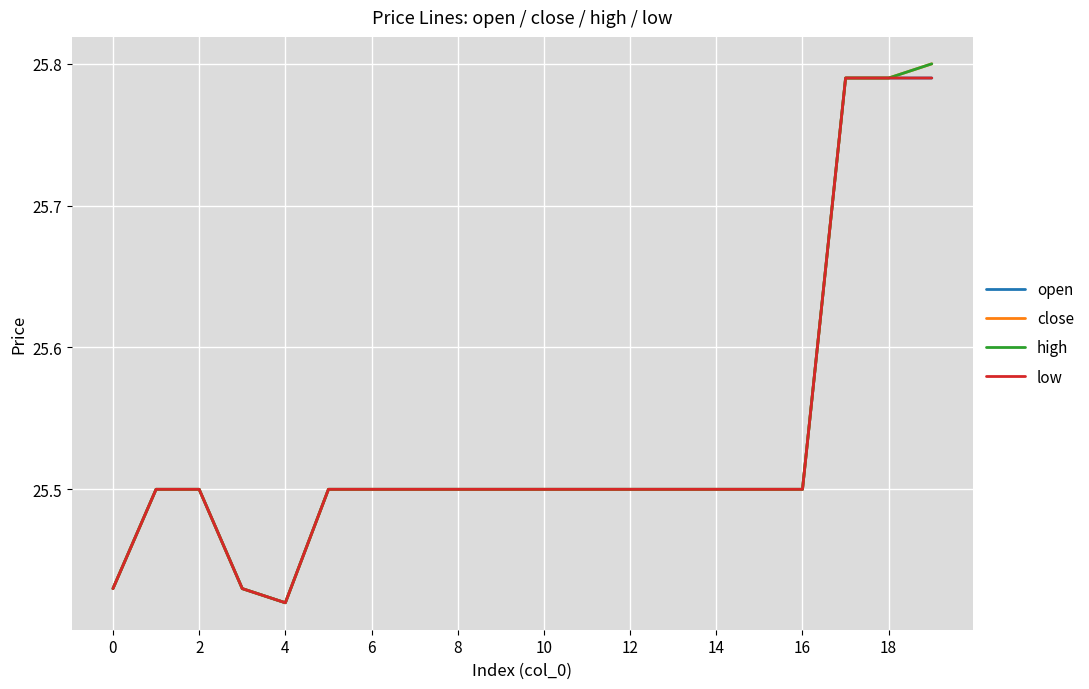

Is this an area chart (filled region under the line)?

No